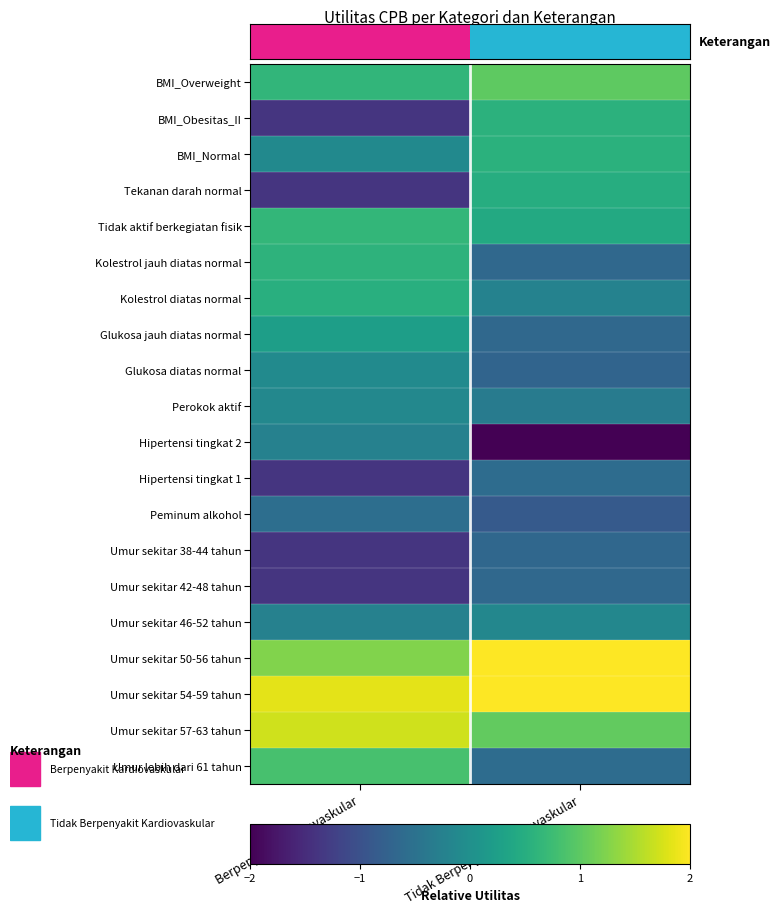

At how many categories does at least one series exceed 0?

2